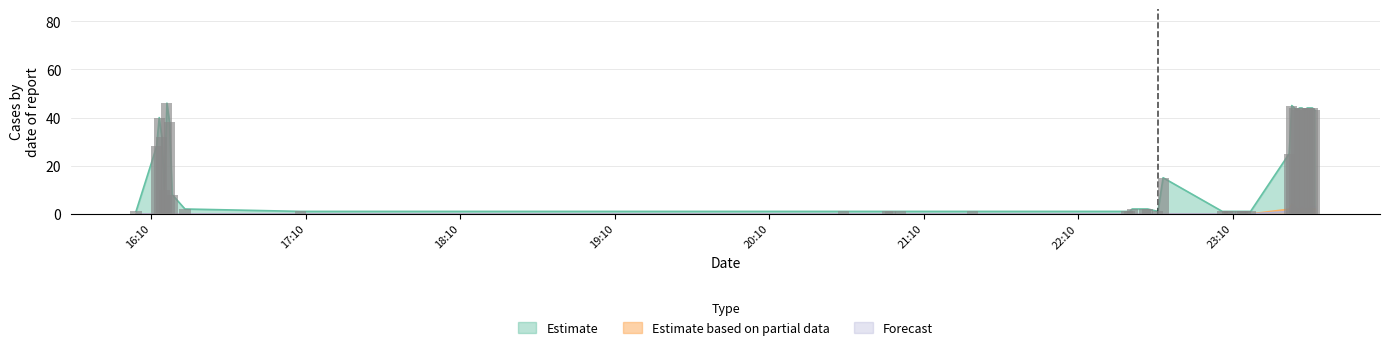

What is the maximum value shown in the chart?

46